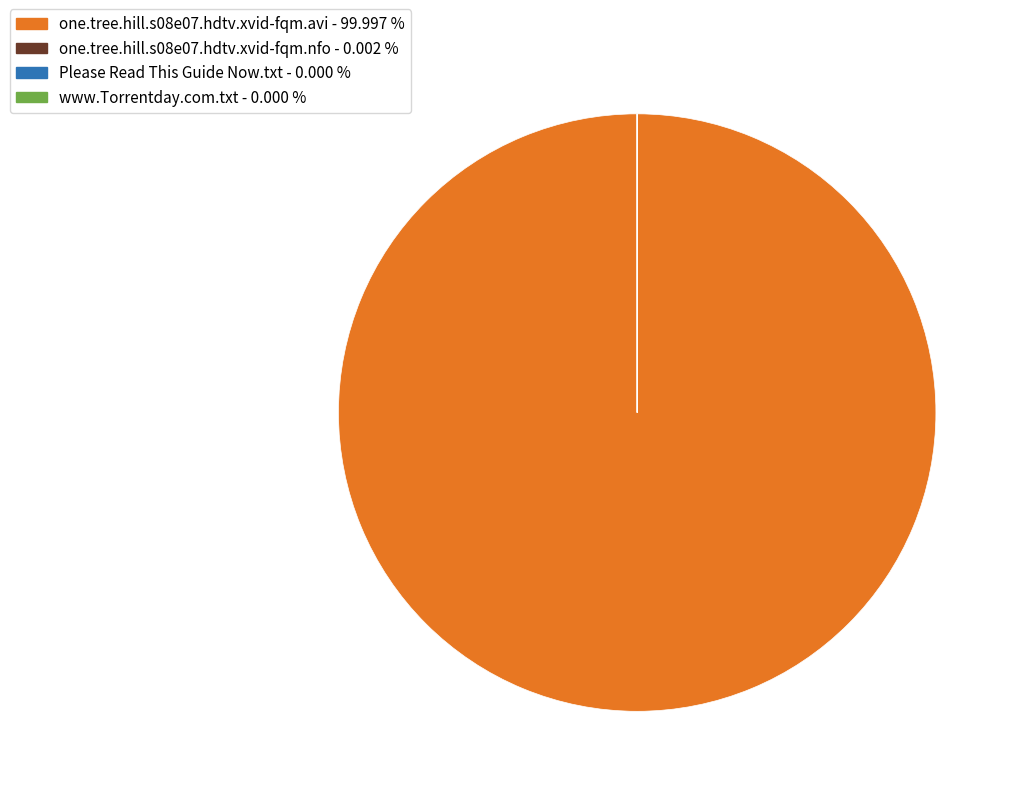

Is there any slice that represents more than half of the pie?

Yes